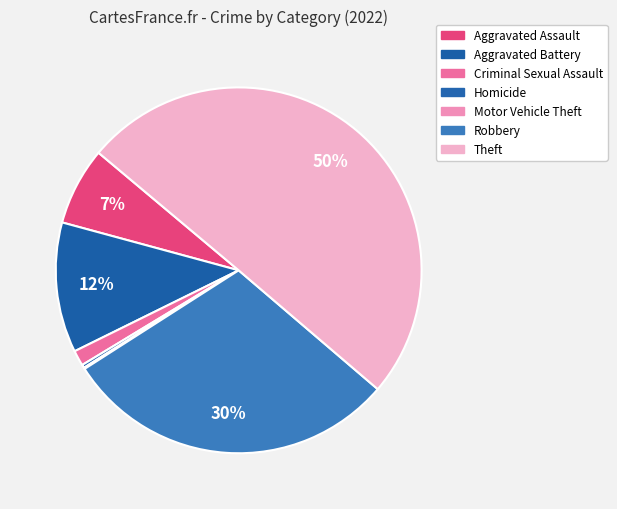

Rank the categories by value from lowest to highest.

Motor Vehicle Theft, Homicide, Criminal Sexual Assault, Aggravated Assault, Aggravated Battery, Robbery, Theft